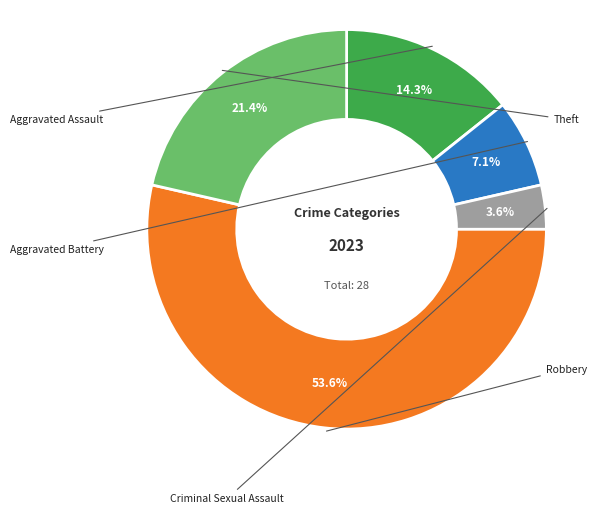

Does Robbery account for over 50% of the chart?

Yes